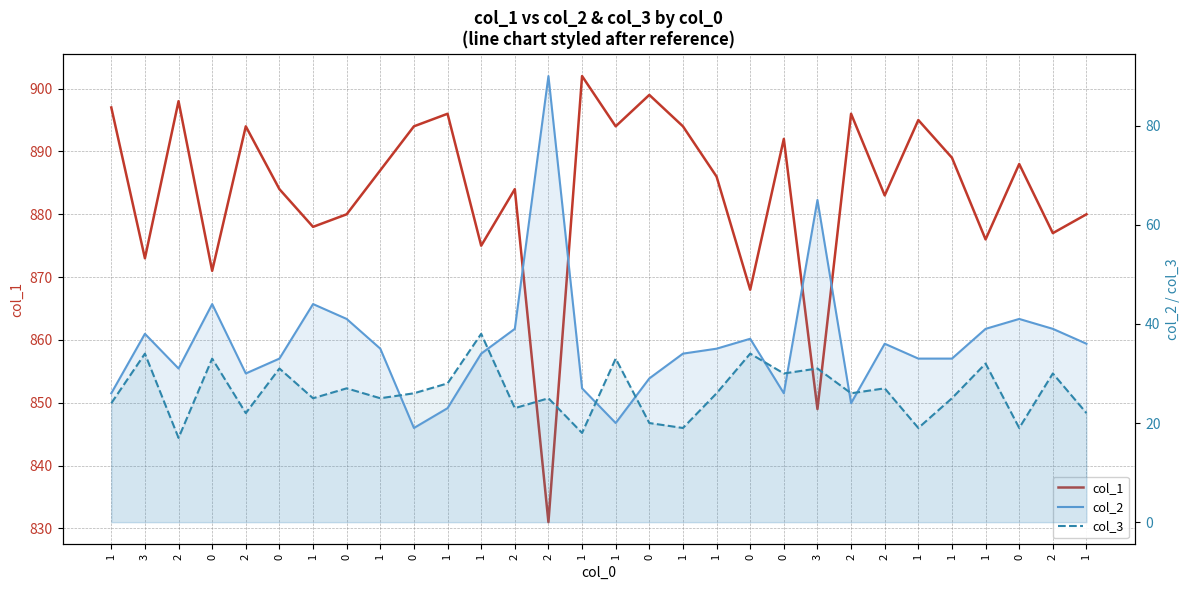

How many distinct data groups are displayed?

3